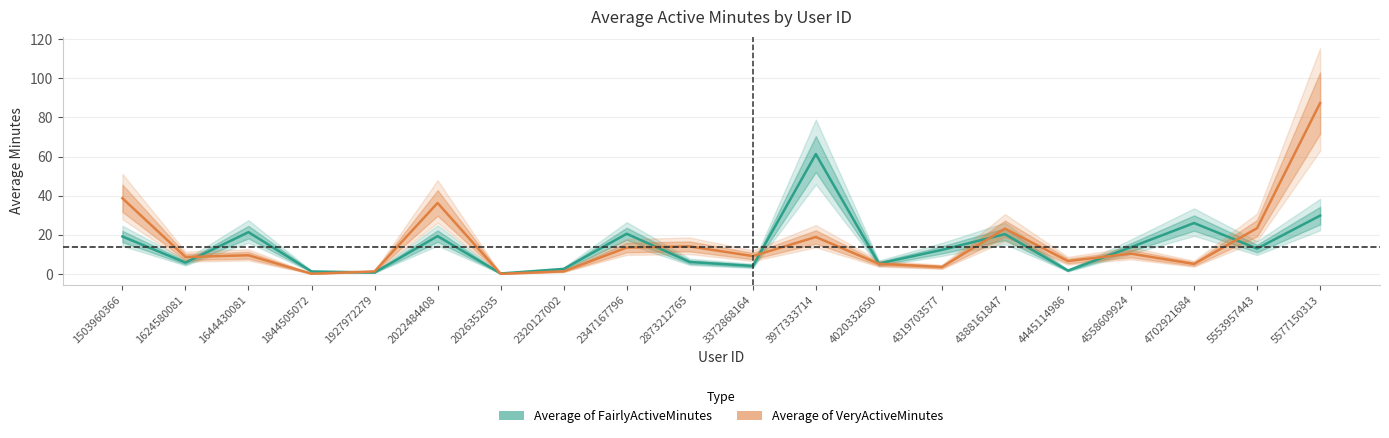

What is the spread (max minus min) of values at 4020332650?

0.2